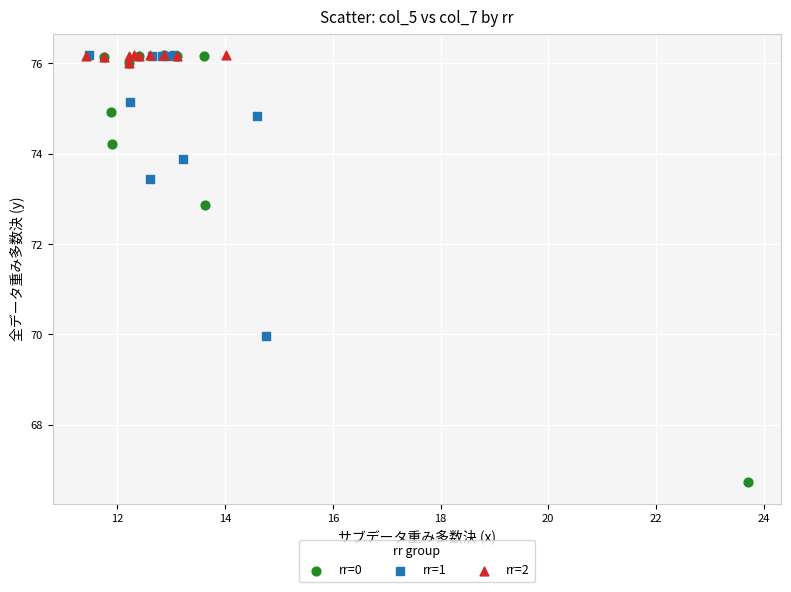

Which series has the widest spread of Y values?

rr=0